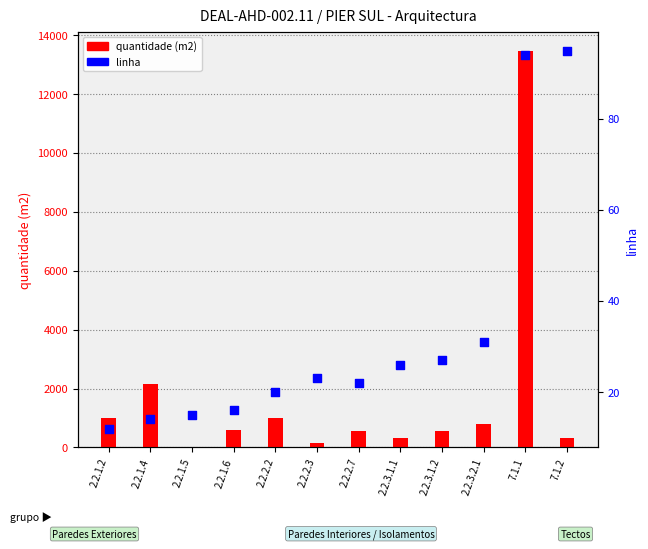

Which series contains the highest Y value?

quantidade (m2)